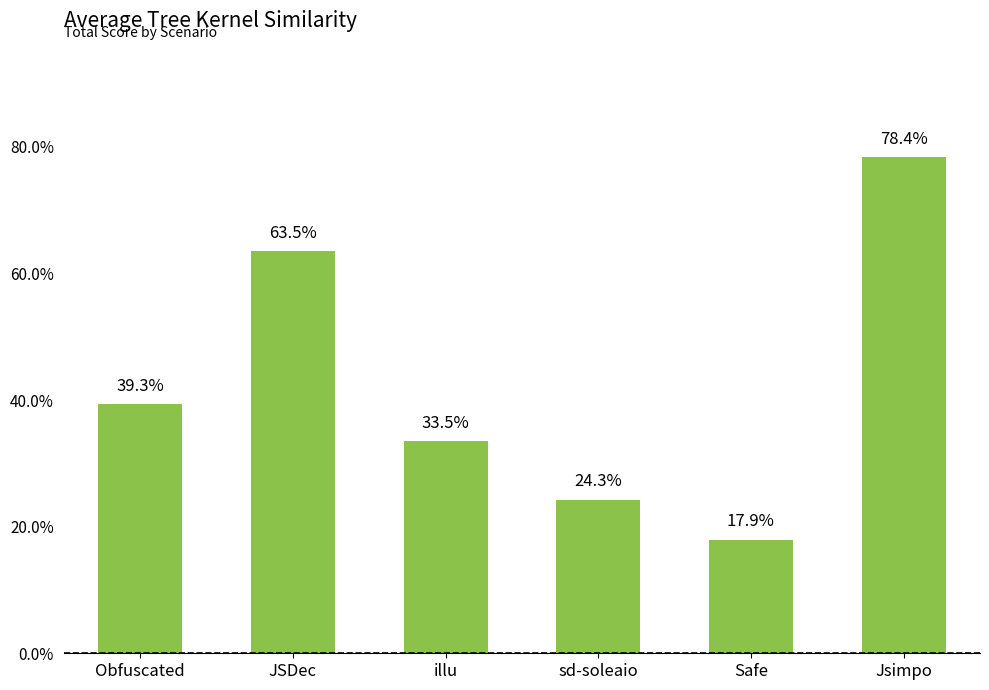

Reading right to left, what are all the values shown in this chart?

0.8	0.2	0.2	0.3	0.6	0.4